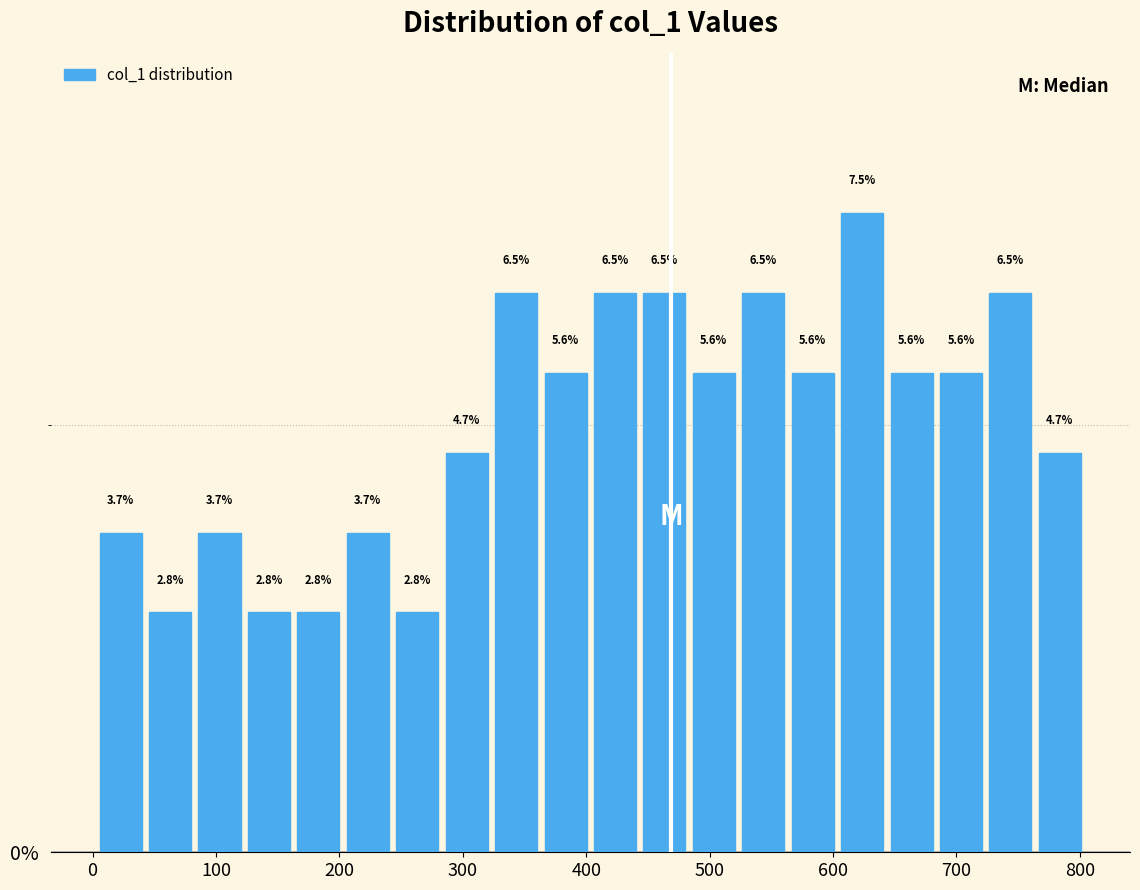

What is the height of the bar covering 680 to 720 on the x-axis? The bar edges are not printed on the chart, so give them approximately, as read against the axis.

5.6